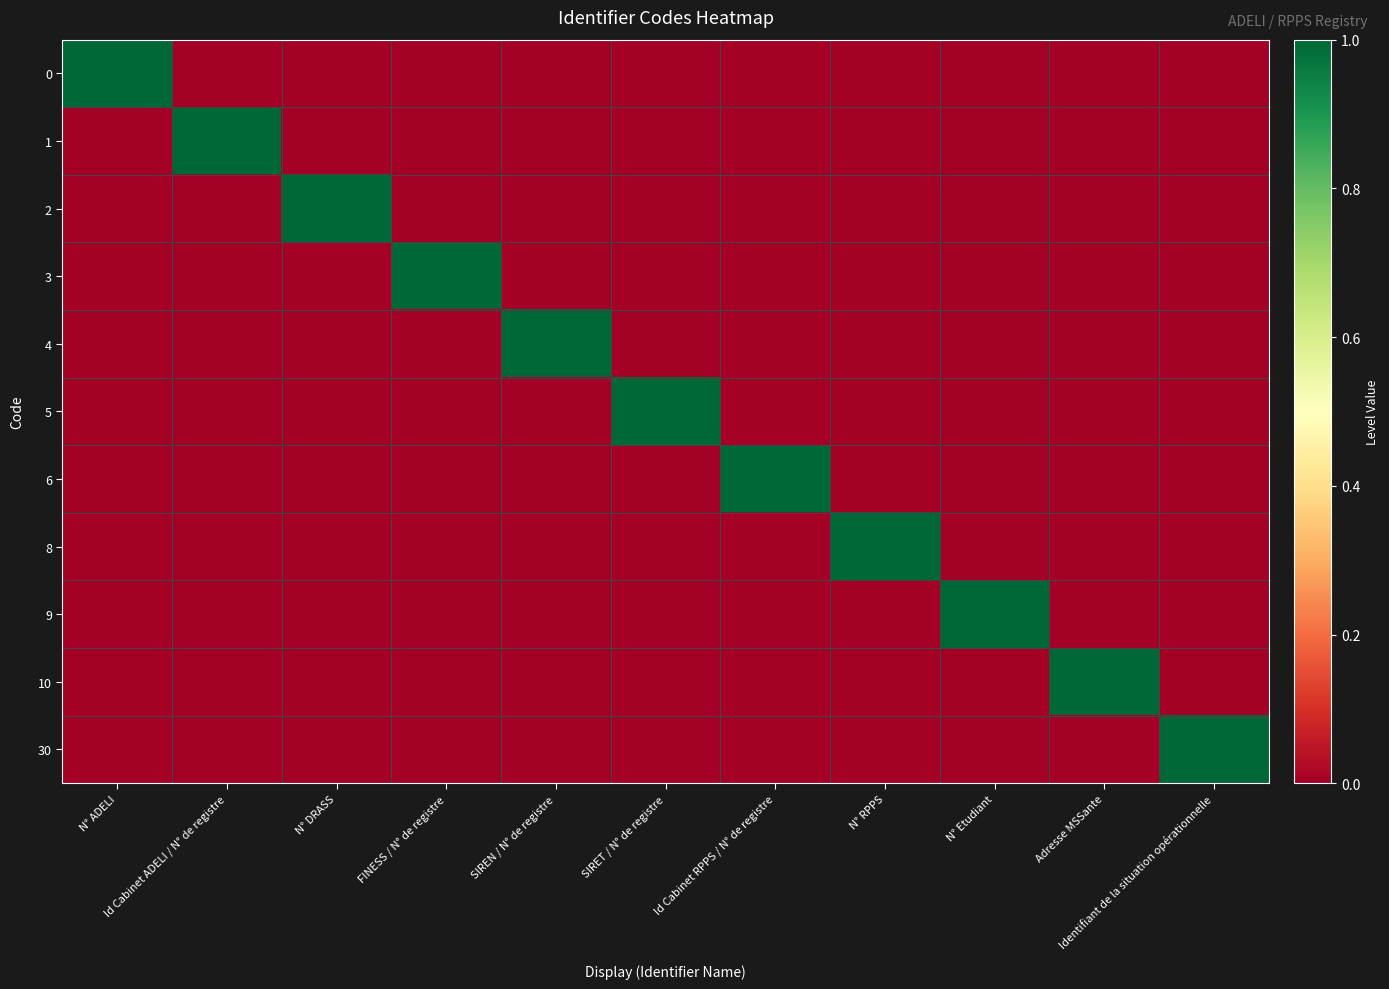

Reading left to right, list all the values displayed in this chart.

0: N° ADELI=1	Id Cabinet ADELI / N° de registre=0	N° DRASS=0	FINESS / N° de registre=0	SIREN / N° de registre=0	SIRET / N° de registre=0	Id Cabinet RPPS / N° de registre=0	N° RPPS=0	N° Etudiant=0	Adresse MSSante=0	Identifiant de la situation opérationnelle=0
1: N° ADELI=0	Id Cabinet ADELI / N° de registre=1	N° DRASS=0	FINESS / N° de registre=0	SIREN / N° de registre=0	SIRET / N° de registre=0	Id Cabinet RPPS / N° de registre=0	N° RPPS=0	N° Etudiant=0	Adresse MSSante=0	Identifiant de la situation opérationnelle=0
2: N° ADELI=0	Id Cabinet ADELI / N° de registre=0	N° DRASS=1	FINESS / N° de registre=0	SIREN / N° de registre=0	SIRET / N° de registre=0	Id Cabinet RPPS / N° de registre=0	N° RPPS=0	N° Etudiant=0	Adresse MSSante=0	Identifiant de la situation opérationnelle=0
3: N° ADELI=0	Id Cabinet ADELI / N° de registre=0	N° DRASS=0	FINESS / N° de registre=1	SIREN / N° de registre=0	SIRET / N° de registre=0	Id Cabinet RPPS / N° de registre=0	N° RPPS=0	N° Etudiant=0	Adresse MSSante=0	Identifiant de la situation opérationnelle=0
4: N° ADELI=0	Id Cabinet ADELI / N° de registre=0	N° DRASS=0	FINESS / N° de registre=0	SIREN / N° de registre=1	SIRET / N° de registre=0	Id Cabinet RPPS / N° de registre=0	N° RPPS=0	N° Etudiant=0	Adresse MSSante=0	Identifiant de la situation opérationnelle=0
5: N° ADELI=0	Id Cabinet ADELI / N° de registre=0	N° DRASS=0	FINESS / N° de registre=0	SIREN / N° de registre=0	SIRET / N° de registre=1	Id Cabinet RPPS / N° de registre=0	N° RPPS=0	N° Etudiant=0	Adresse MSSante=0	Identifiant de la situation opérationnelle=0
6: N° ADELI=0	Id Cabinet ADELI / N° de registre=0	N° DRASS=0	FINESS / N° de registre=0	SIREN / N° de registre=0	SIRET / N° de registre=0	Id Cabinet RPPS / N° de registre=1	N° RPPS=0	N° Etudiant=0	Adresse MSSante=0	Identifiant de la situation opérationnelle=0
8: N° ADELI=0	Id Cabinet ADELI / N° de registre=0	N° DRASS=0	FINESS / N° de registre=0	SIREN / N° de registre=0	SIRET / N° de registre=0	Id Cabinet RPPS / N° de registre=0	N° RPPS=1	N° Etudiant=0	Adresse MSSante=0	Identifiant de la situation opérationnelle=0
9: N° ADELI=0	Id Cabinet ADELI / N° de registre=0	N° DRASS=0	FINESS / N° de registre=0	SIREN / N° de registre=0	SIRET / N° de registre=0	Id Cabinet RPPS / N° de registre=0	N° RPPS=0	N° Etudiant=1	Adresse MSSante=0	Identifiant de la situation opérationnelle=0
10: N° ADELI=0	Id Cabinet ADELI / N° de registre=0	N° DRASS=0	FINESS / N° de registre=0	SIREN / N° de registre=0	SIRET / N° de registre=0	Id Cabinet RPPS / N° de registre=0	N° RPPS=0	N° Etudiant=0	Adresse MSSante=1	Identifiant de la situation opérationnelle=0
30: N° ADELI=0	Id Cabinet ADELI / N° de registre=0	N° DRASS=0	FINESS / N° de registre=0	SIREN / N° de registre=0	SIRET / N° de registre=0	Id Cabinet RPPS / N° de registre=0	N° RPPS=0	N° Etudiant=0	Adresse MSSante=0	Identifiant de la situation opérationnelle=1